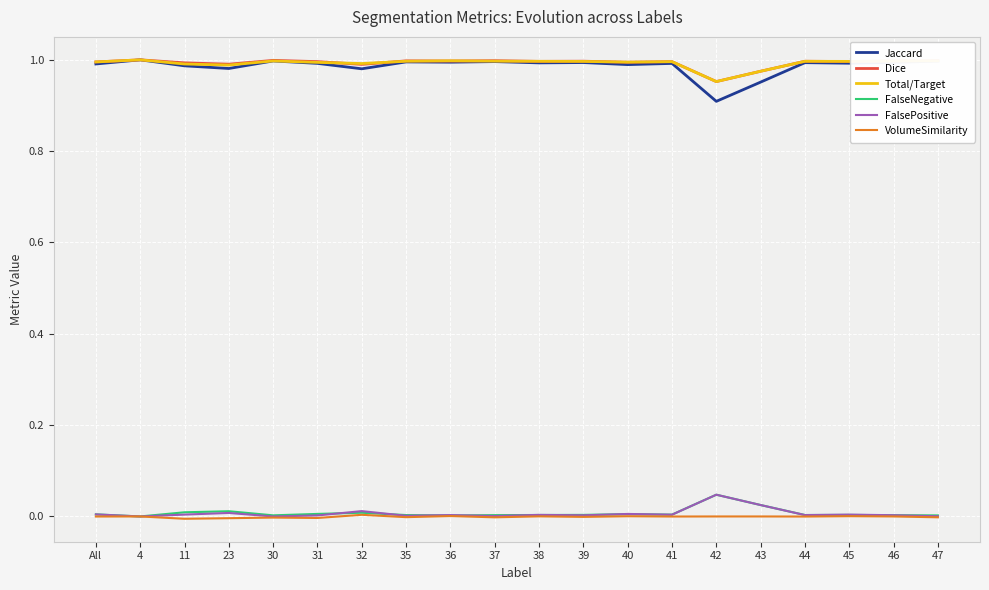

The Dice series shows 1.0 at 39. True or false?

True